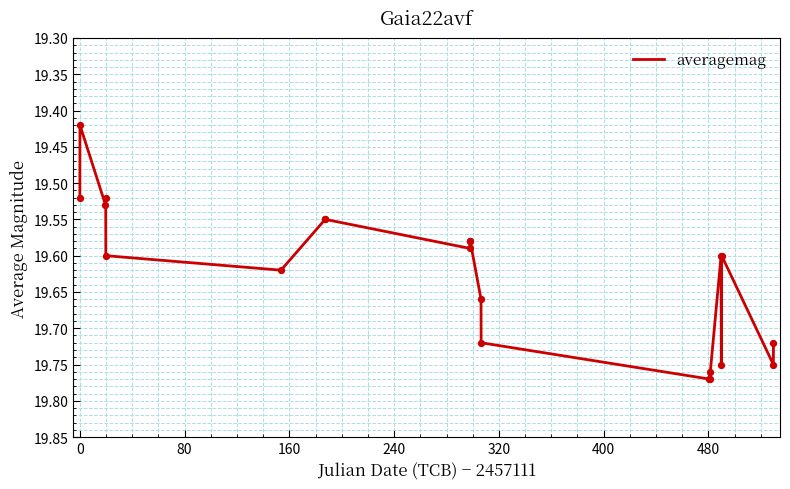

How many lines are shown in the chart?

1